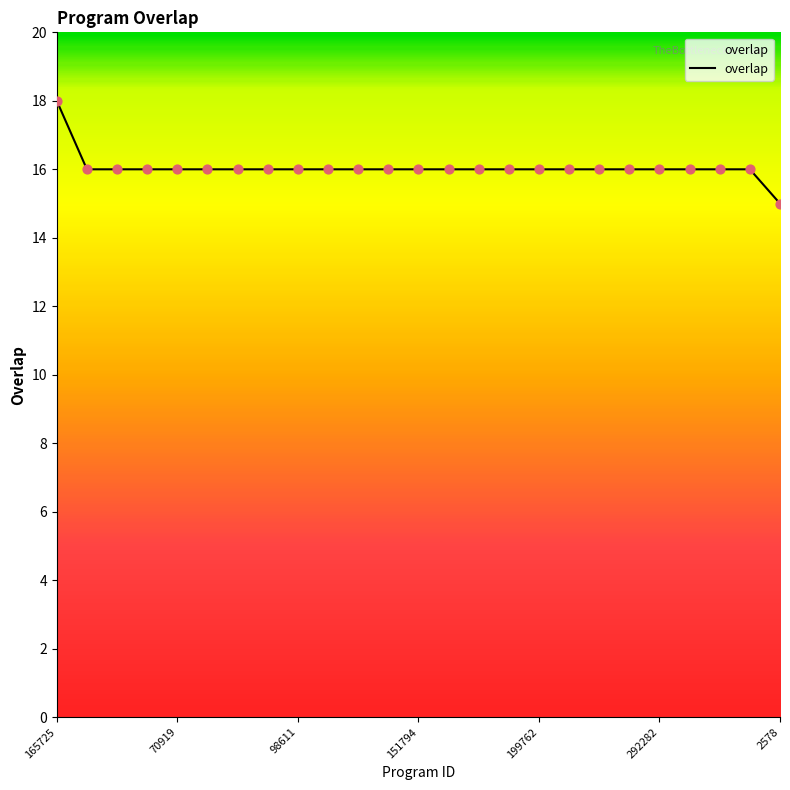

What is the maximum value shown in the chart?

18